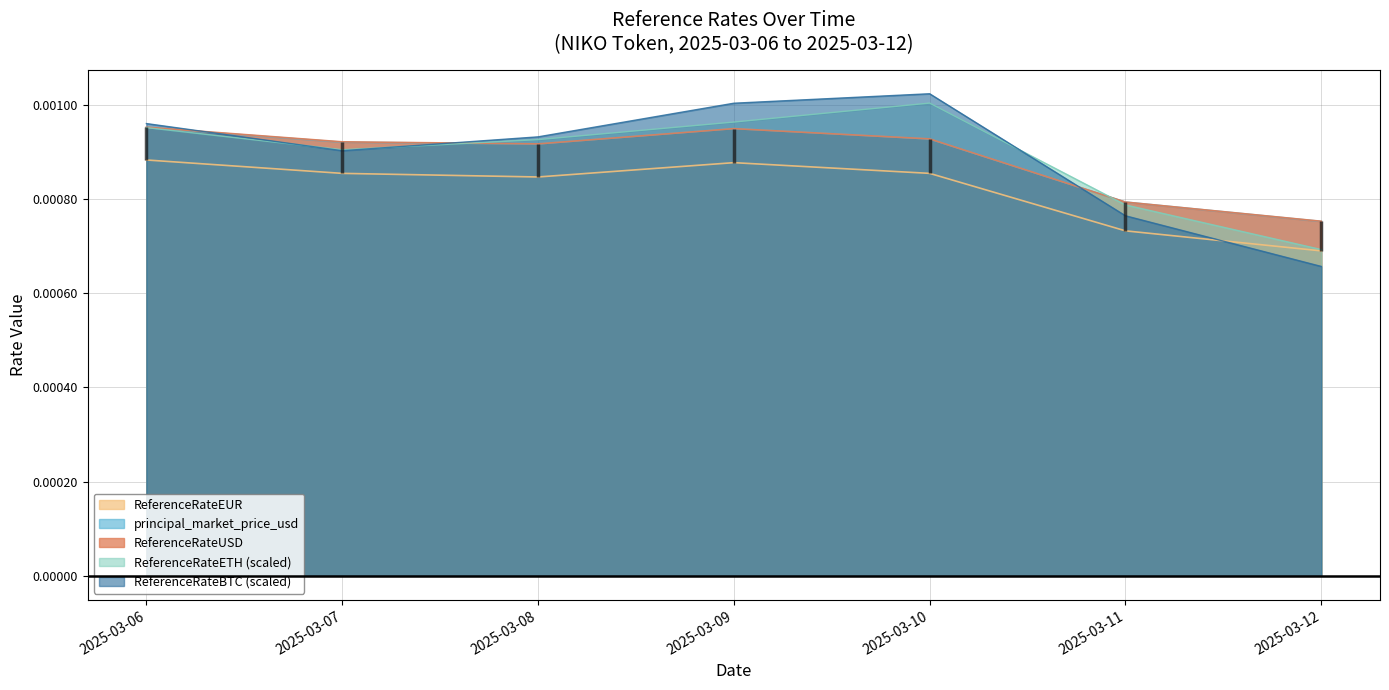

Between 2025-03-07 and 2025-03-09, which is larger?

2025-03-09